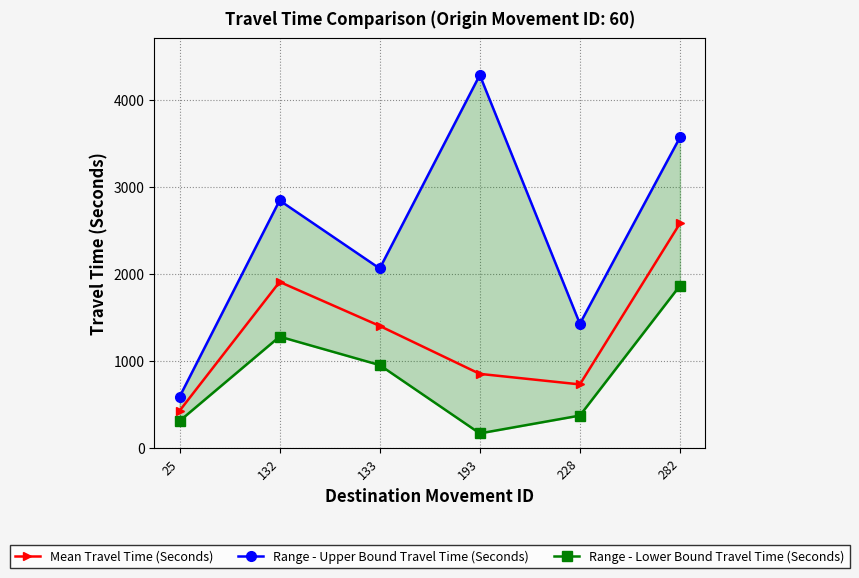

How many values in the Range - Upper Bound Travel Time (Seconds) series are below 2847?

3